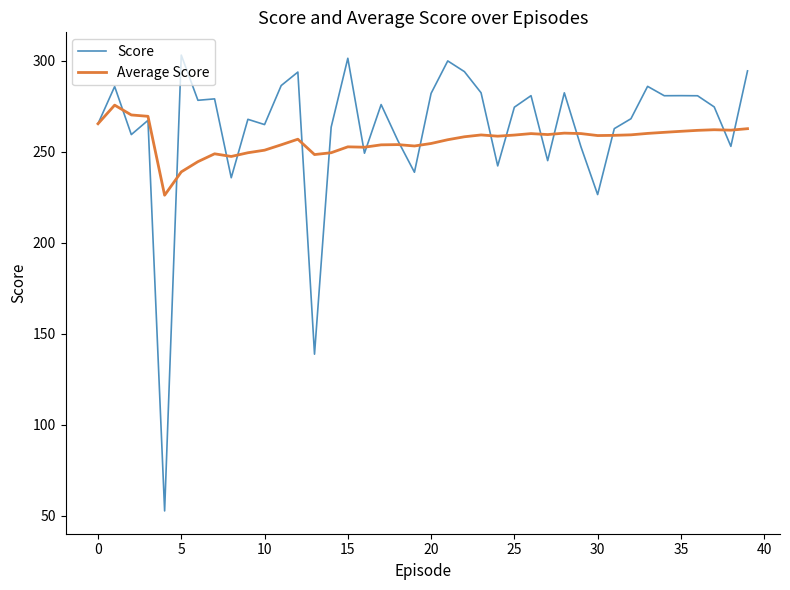

Rank the series by their maximum value, from highest to lowest.

Score, Average Score